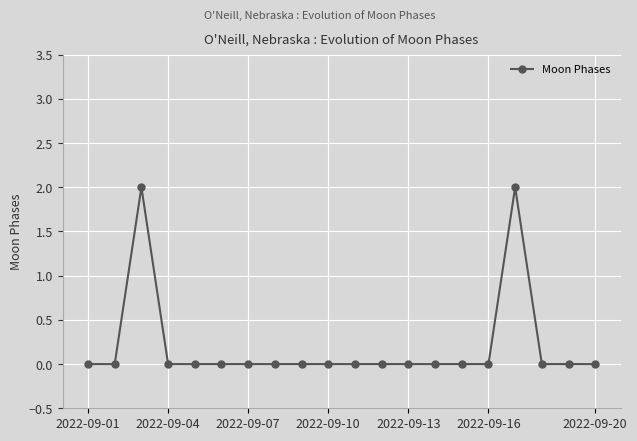

True or false: the data has more than 1 interior local peaks.

True